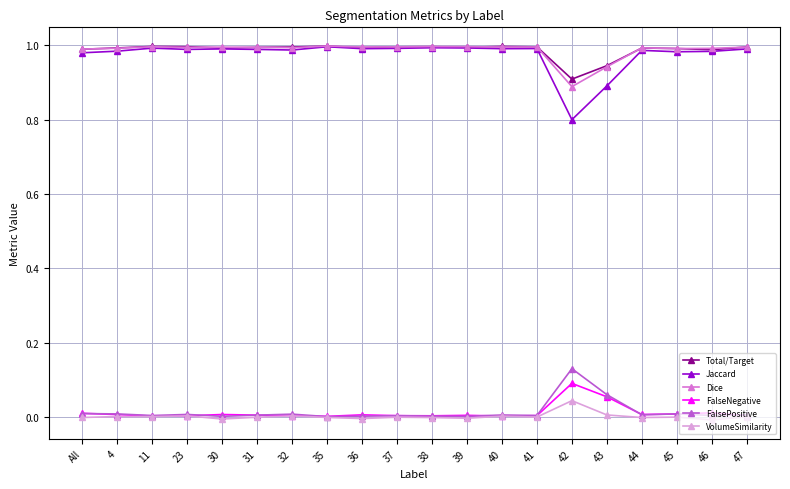

At which label does FalsePositive reach its peak?

42